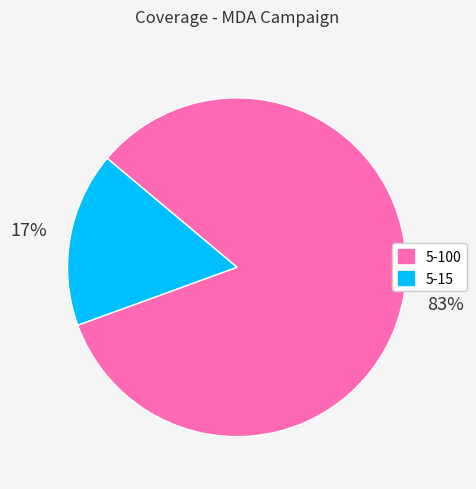

True or false: 5-100 accounts for 83% of the total.

True